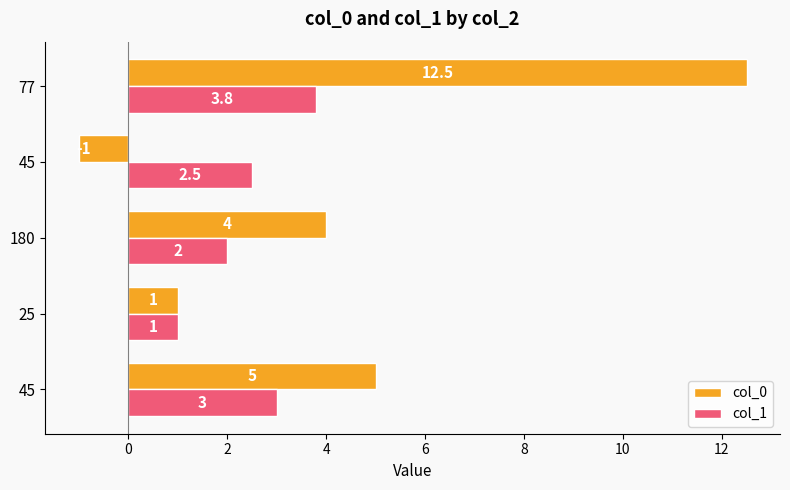

What are all the series names shown in the legend?

col_0, col_1